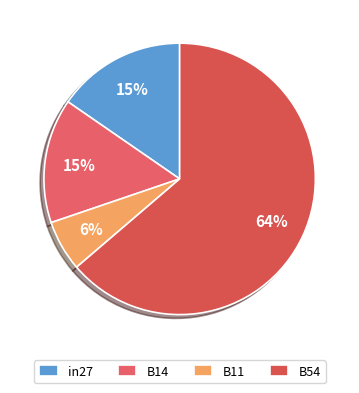

True or false: B54 accounts for 64% of the total.

True